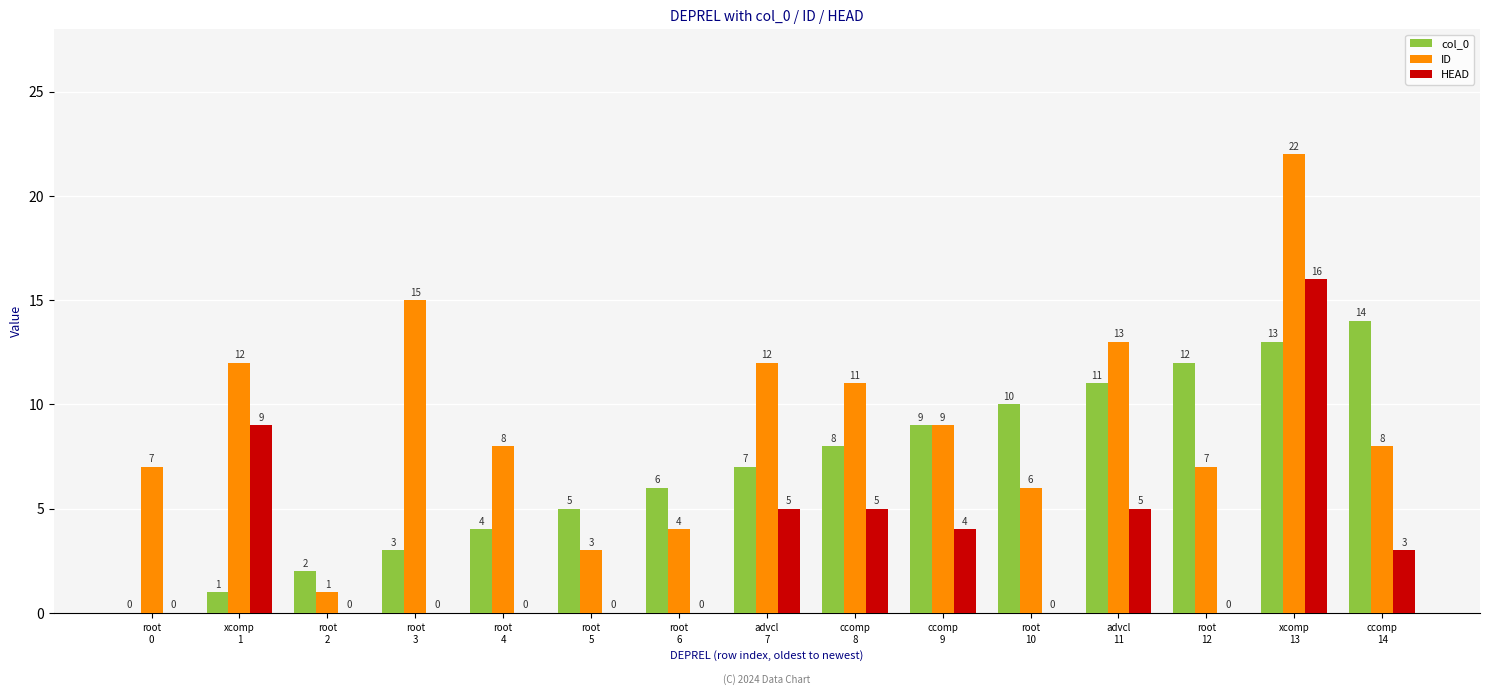

Which series has the largest total across all categories?

ID